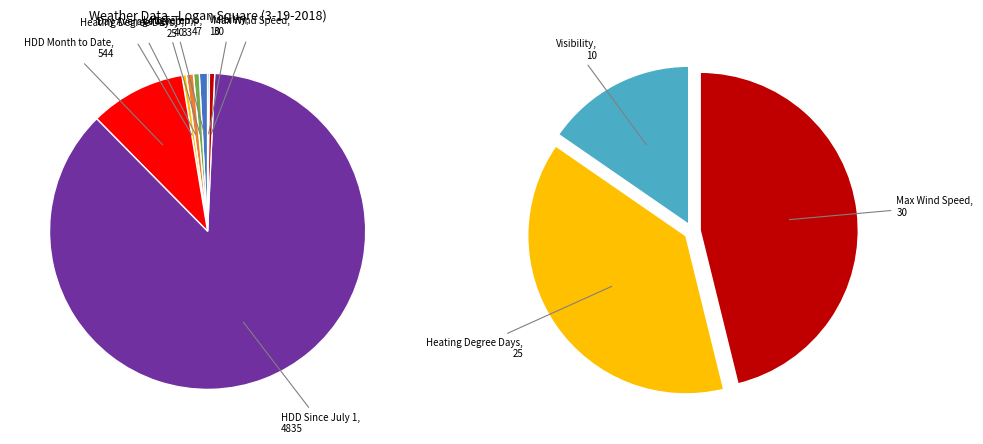

How many segments does this pie chart have?

11